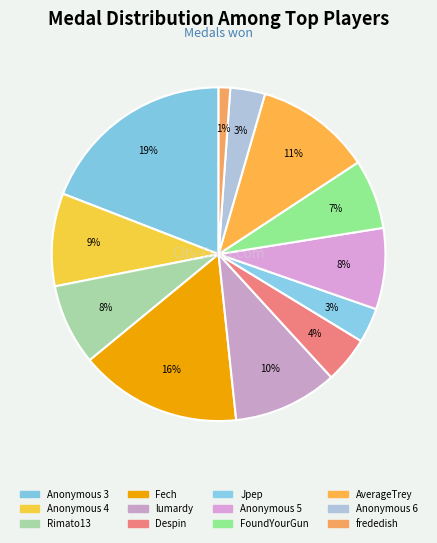

To the nearest percent, what is the combined percentage of Anonymous 3 and AverageTrey?

30%